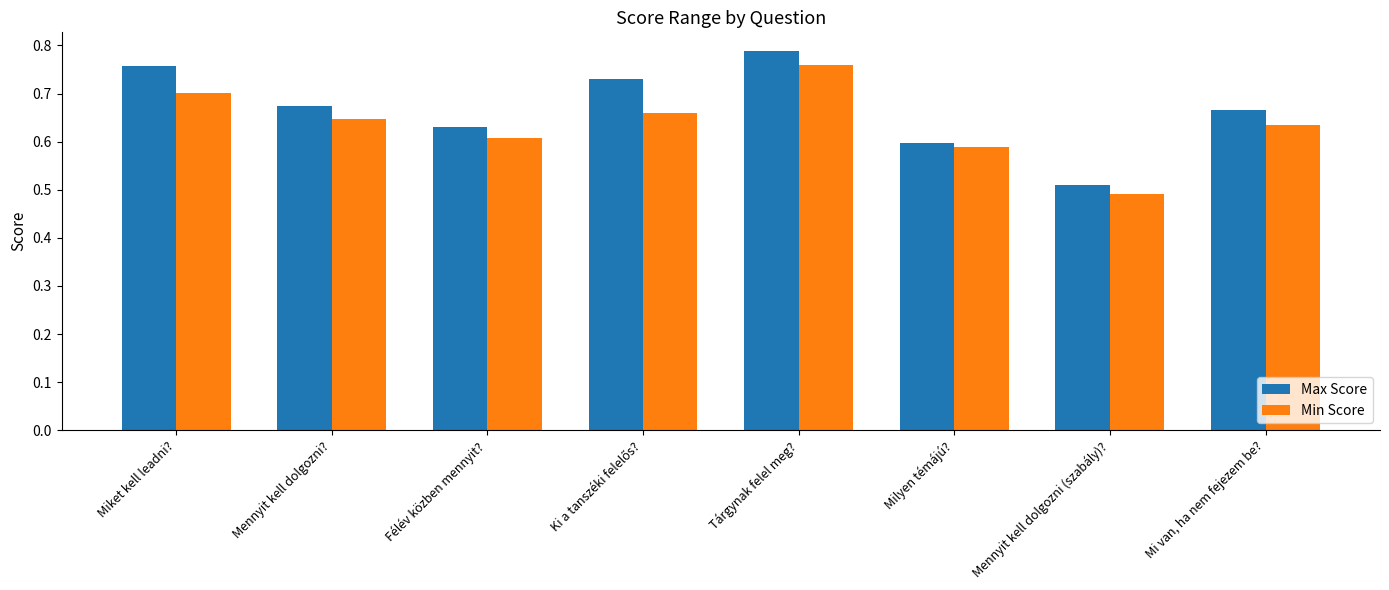

True or false: Max Score has a value of 0.7 at Mi van, ha nem fejezem be?.

True